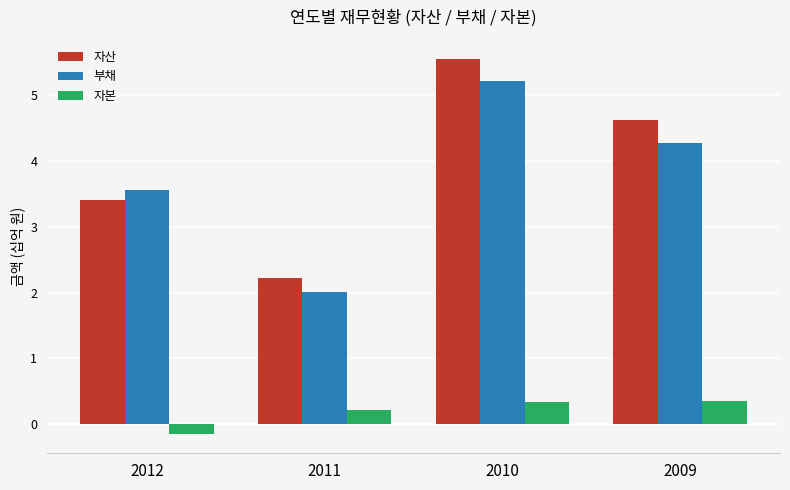

What is the sum of all 자산 values?

15.8